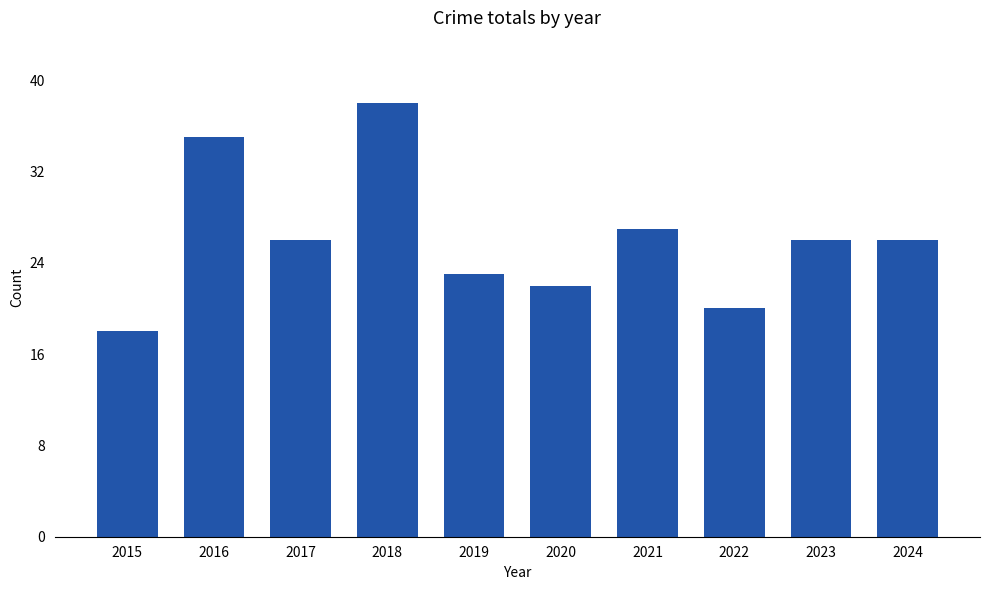

Does the chart contain any negative values?

No